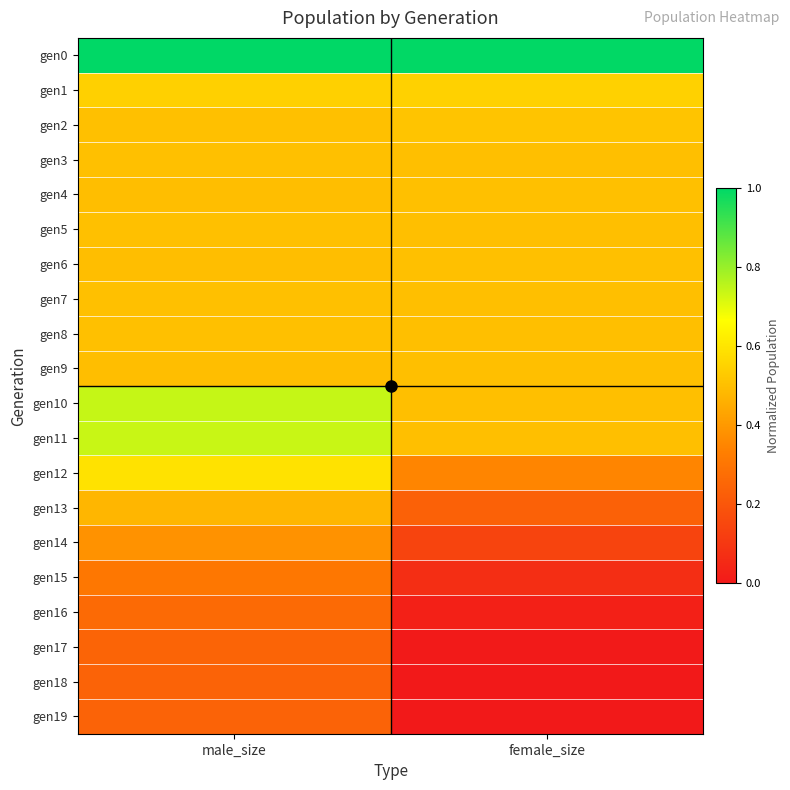

Which category has the highest value across all series?

male_size